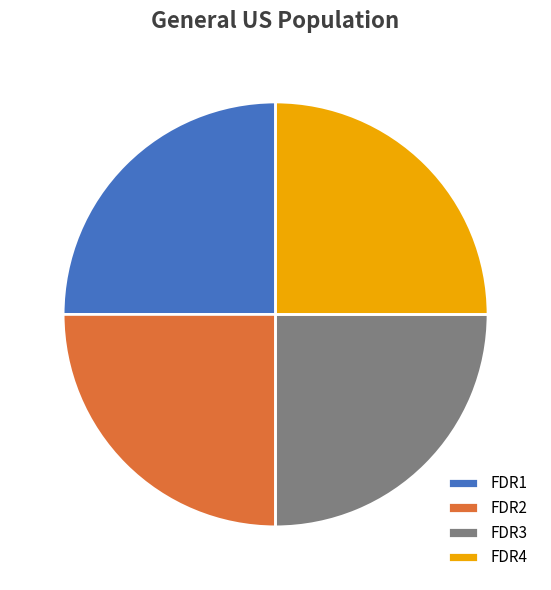

Is FDR3 the majority of the pie?

No